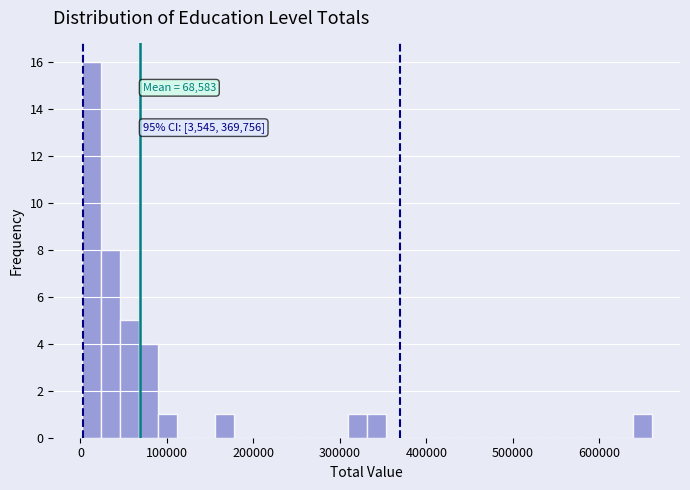

Around what value on the x-axis is the tallest bar? Give the approximate position of its centre, as read against the axis.

10000